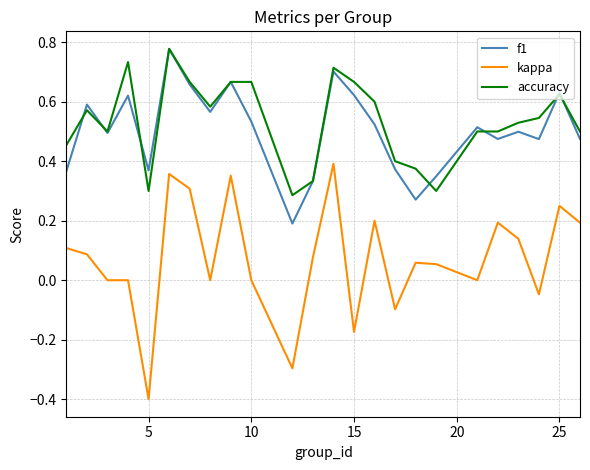

True or false: kappa and accuracy intersect in this chart.

False